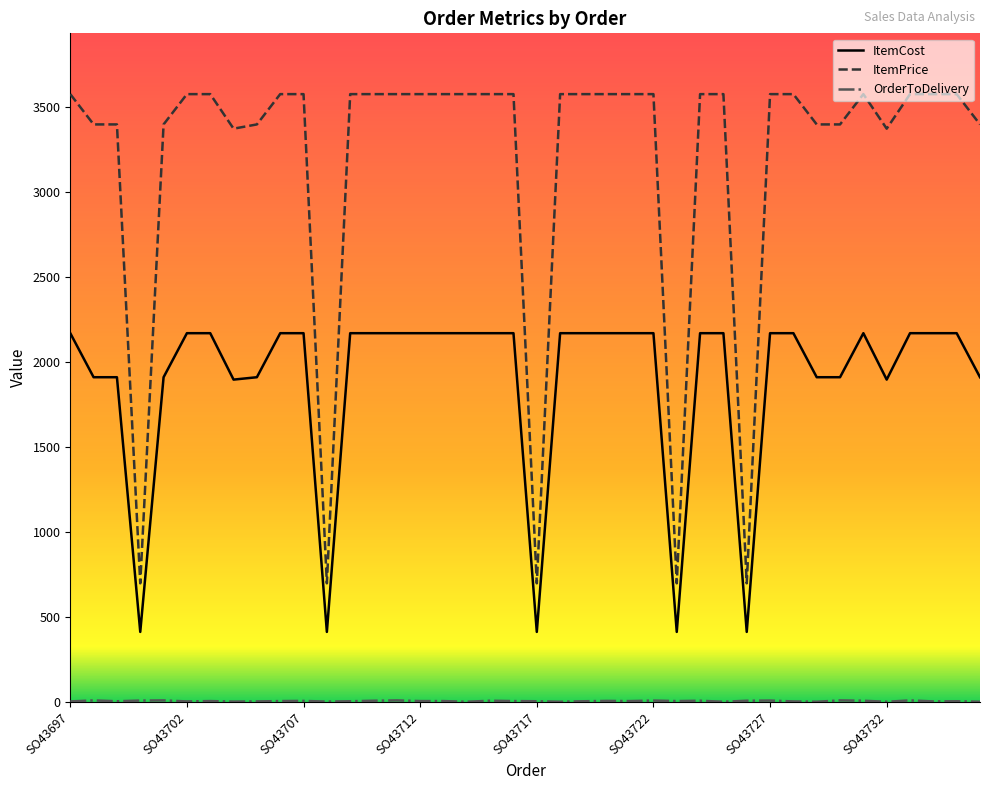

What is the difference between the maximum and minimum values in the ItemCost series?

1758.1